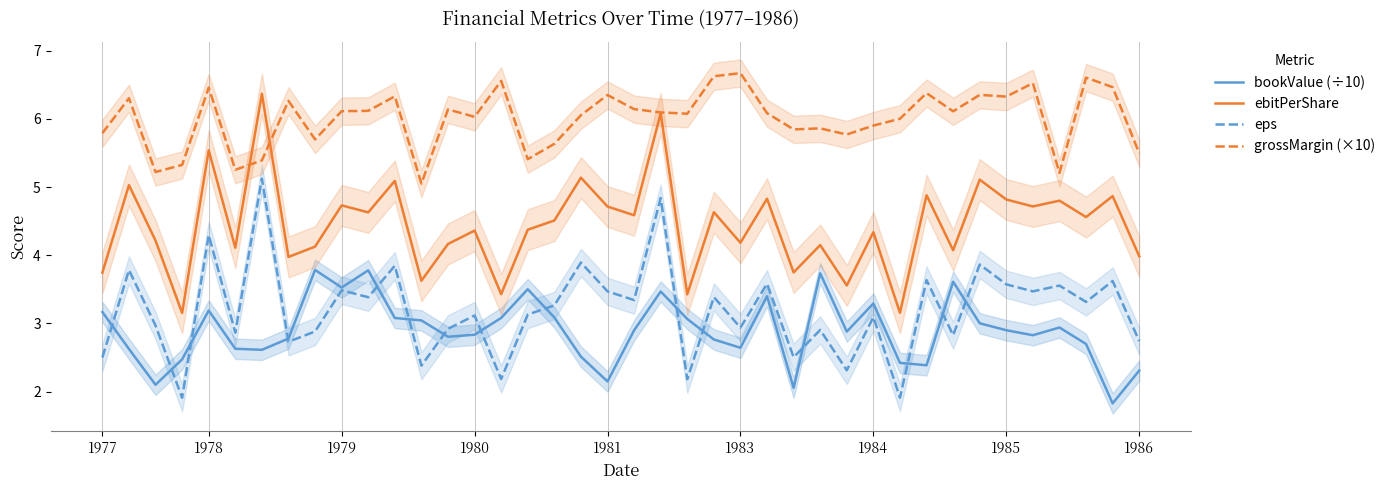

Is it true that grossMargin (×10) equals 2.1 at 32?

False